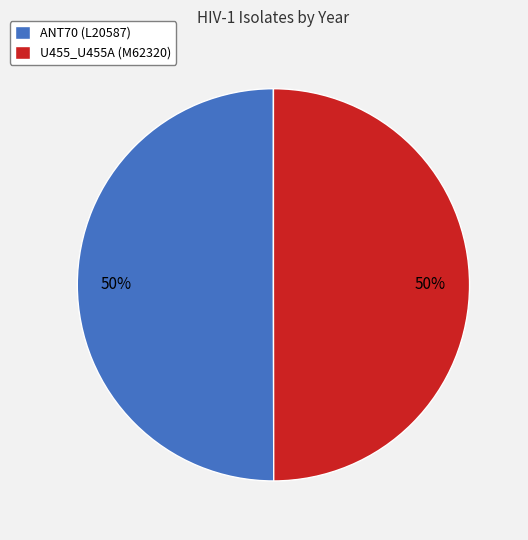

To the nearest percent, what percentage of the pie is ANT70 (L20587)?

50%